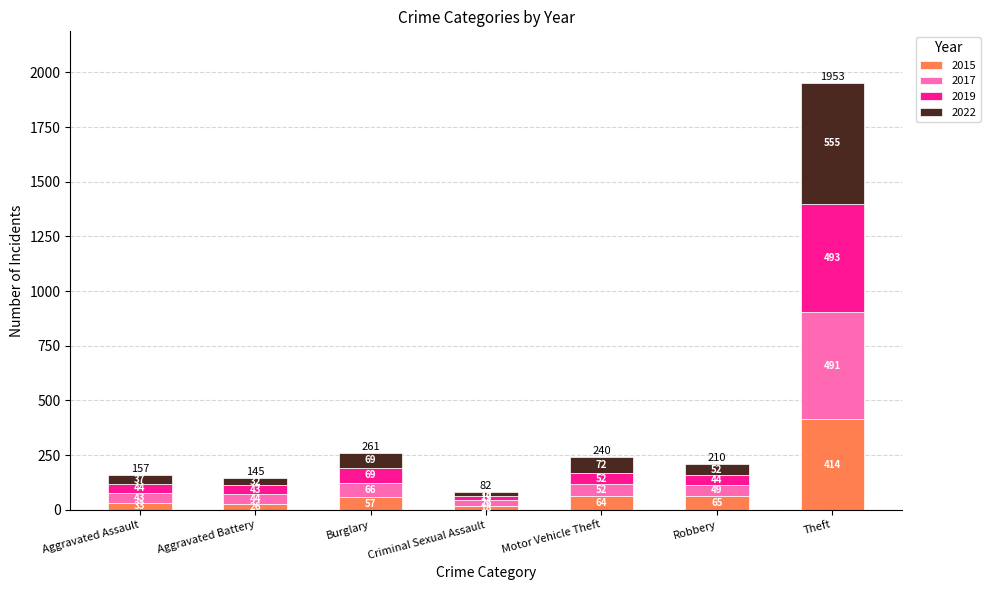

True or false: 2015 has a value of 723 at Theft.

False